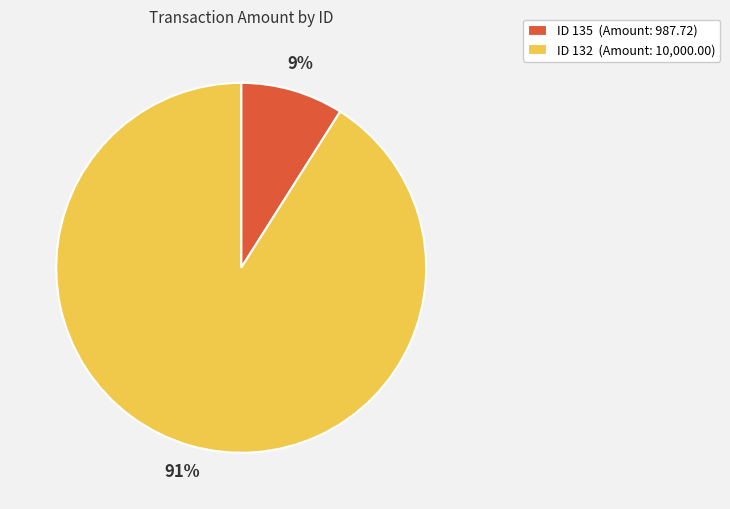

Which has a higher value, ID 132 (Amount: 10,000.00) or ID 135 (Amount: 987.72)?

ID 132 (Amount: 10,000.00)